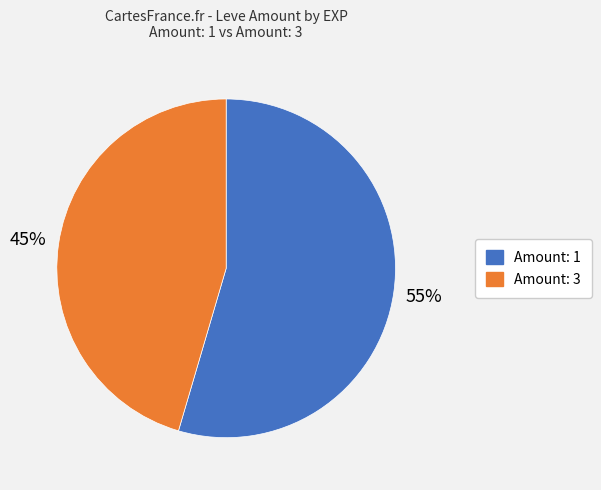

Is there a majority slice in this chart?

Yes